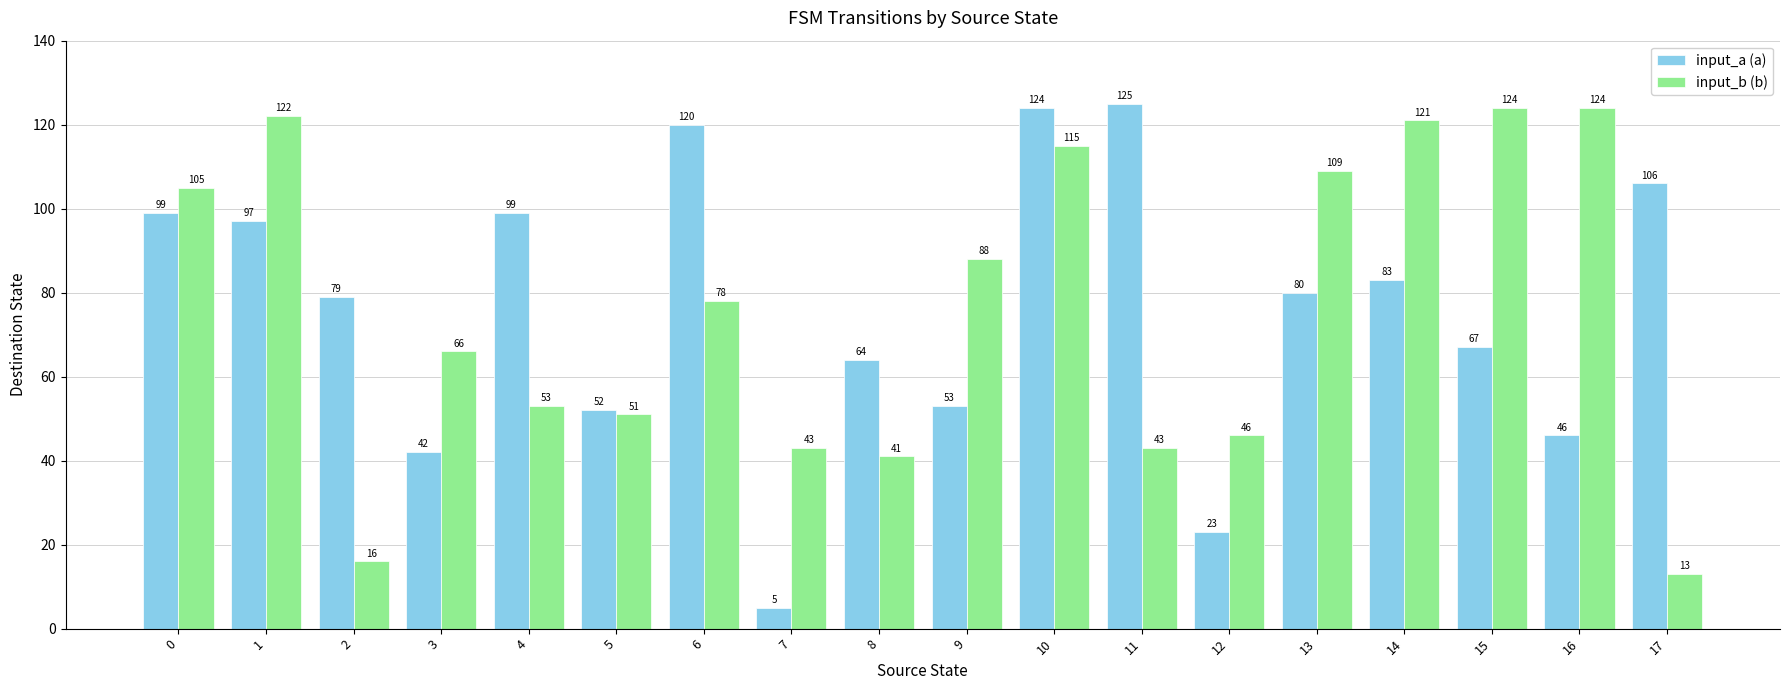

What is the spread (max minus min) of values at 14?

38